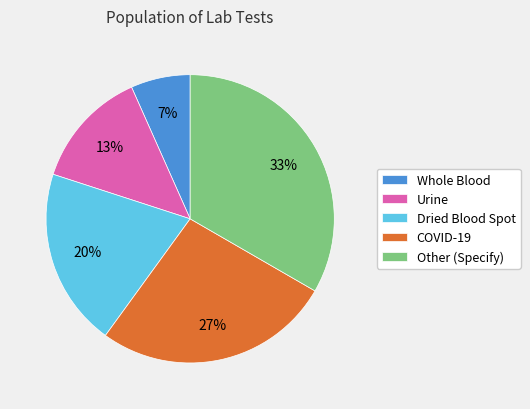

Is there any slice that represents more than half of the pie?

No